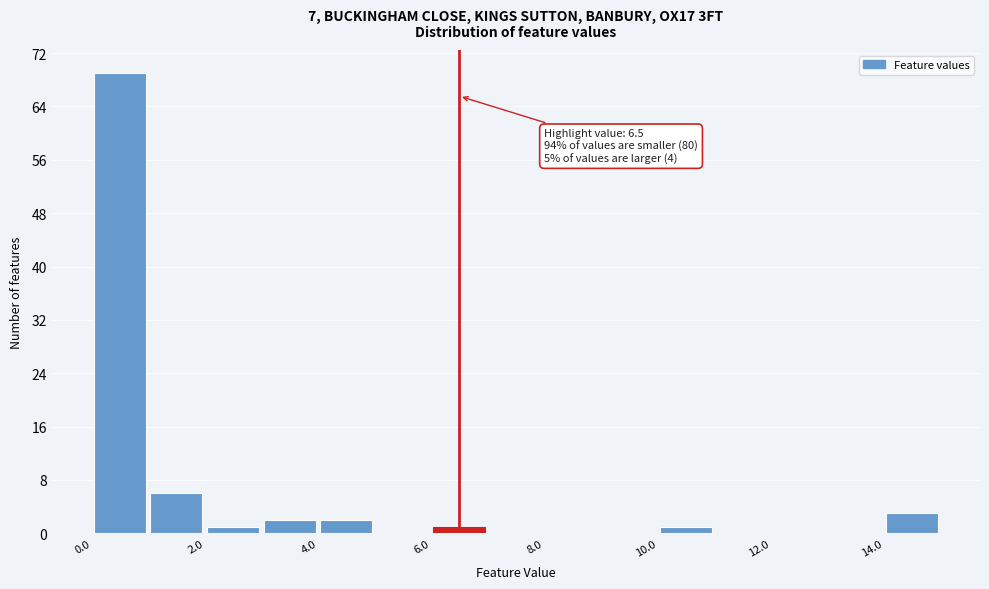

Which range on the x-axis has the tallest bar?

0 to 1